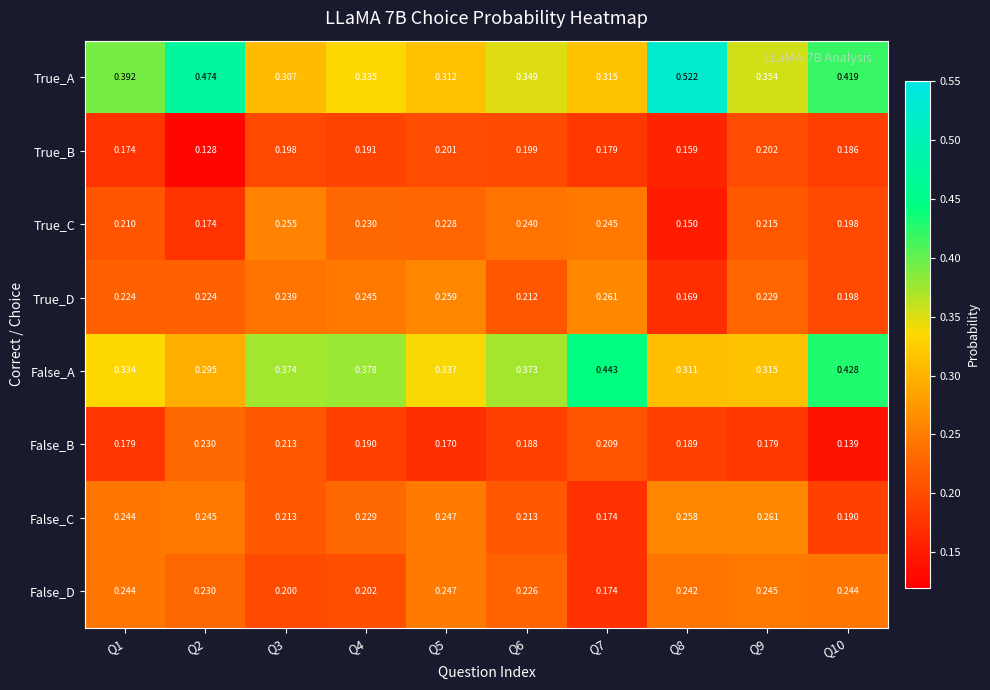

Which series has the largest range (max minus min)?

True_A